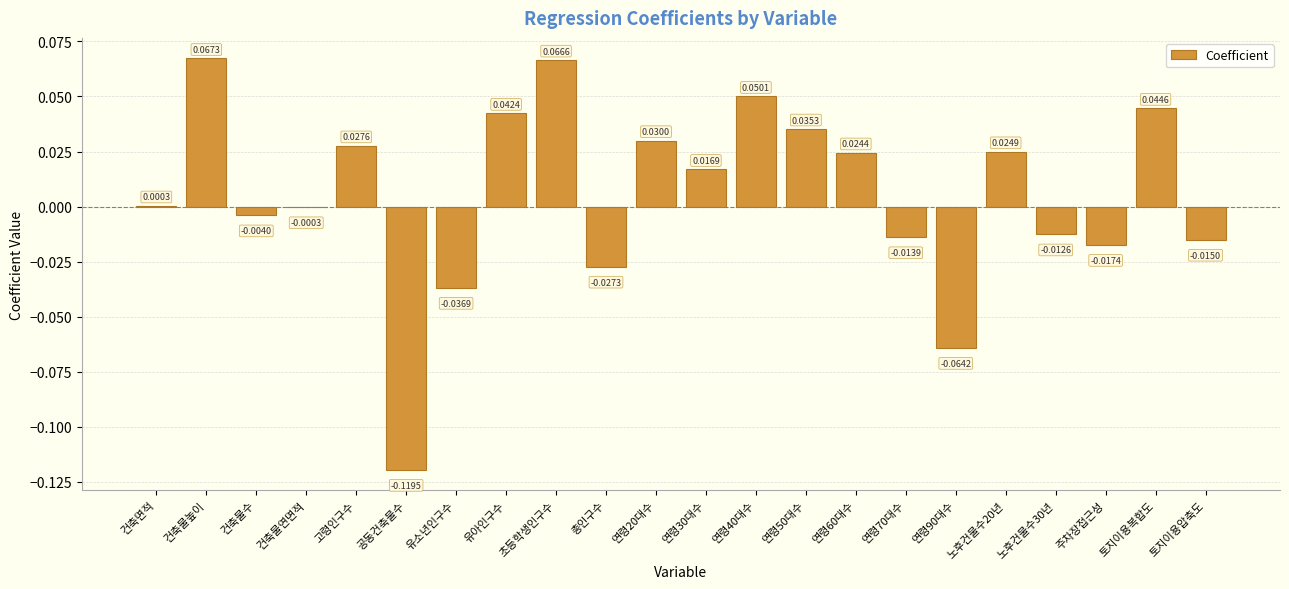

How many values exceed 0?

12